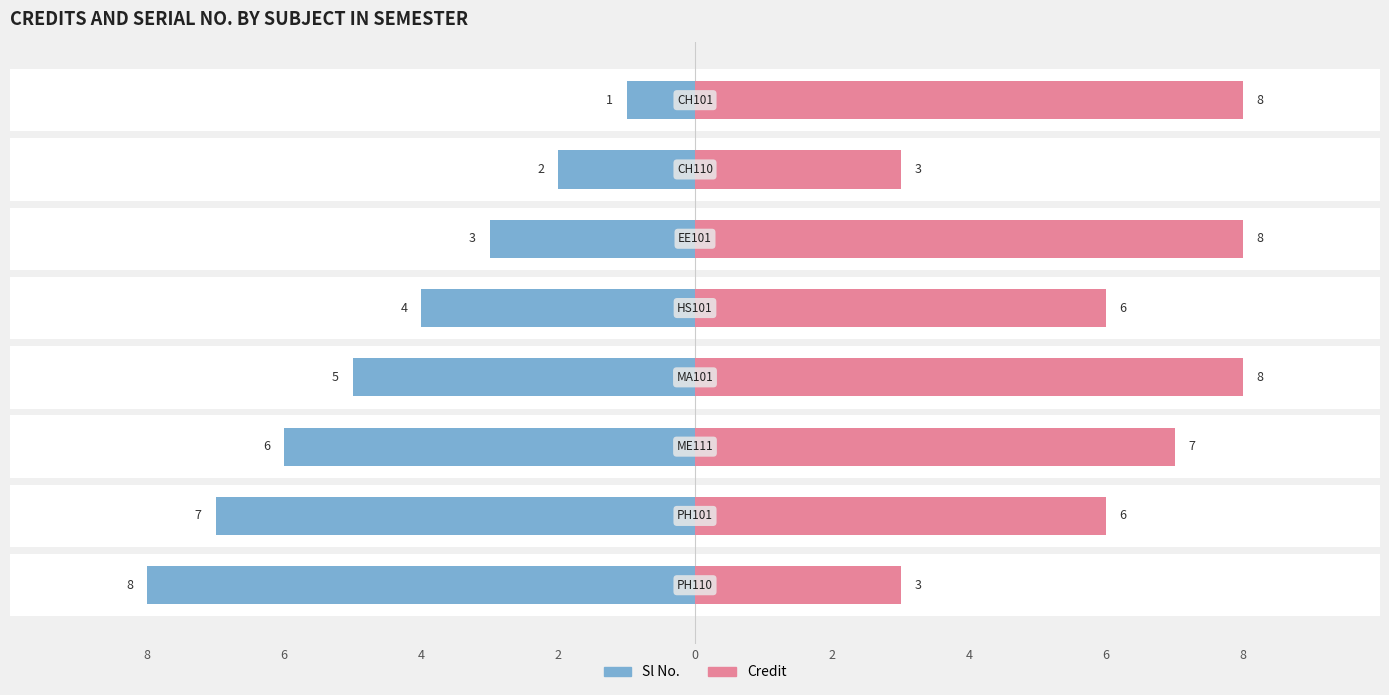

How many Credit values are between 6 and 8?

6